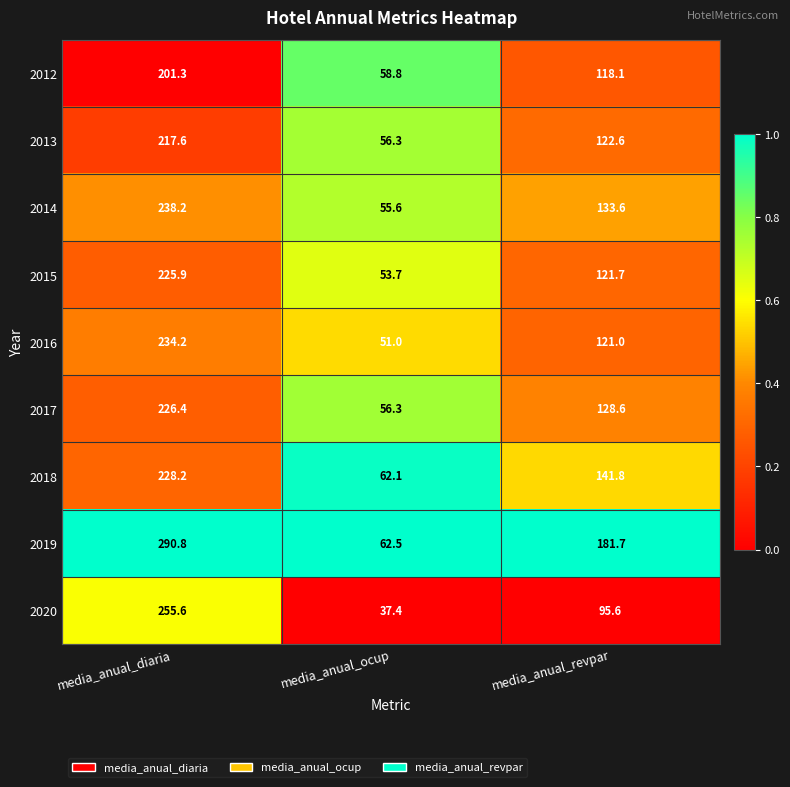

Which label corresponds to the smallest value in the chart?

media_anual_ocup